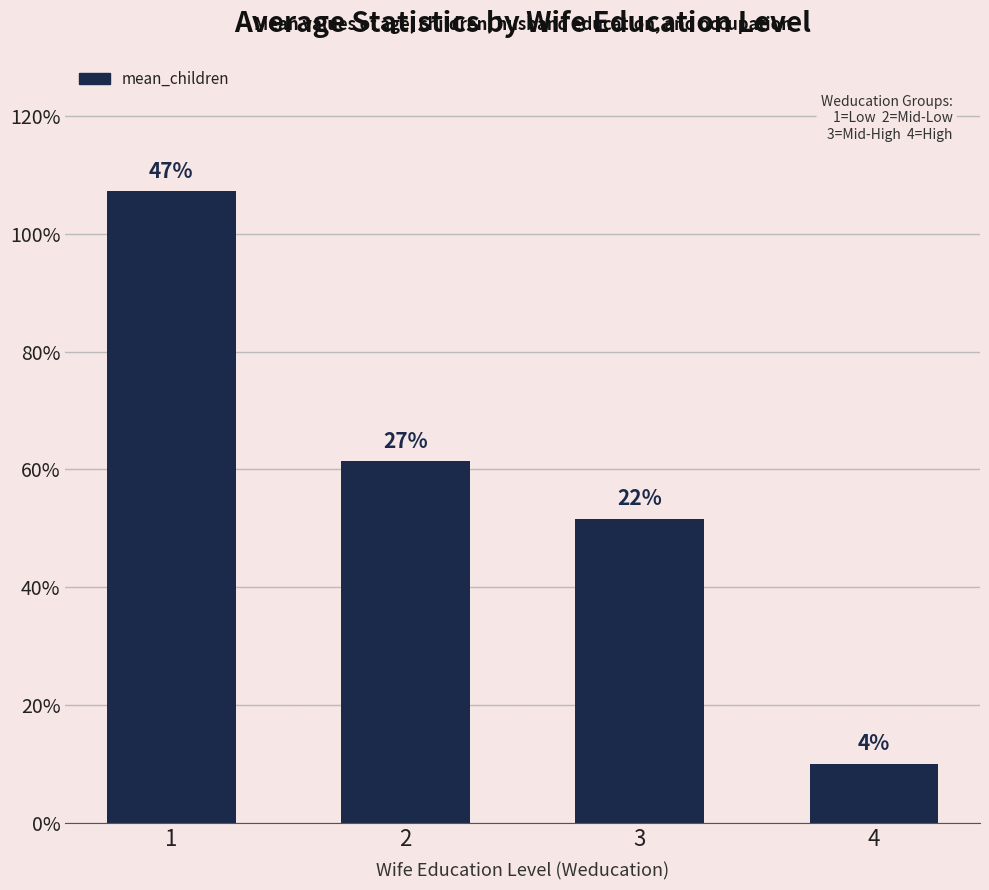

How many bars are there in total?

4